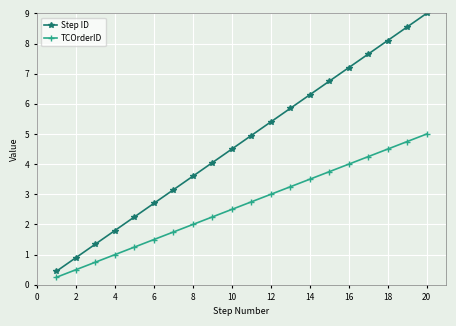

List the series in order of their overall mean, highest first.

Step ID, TCOrderID